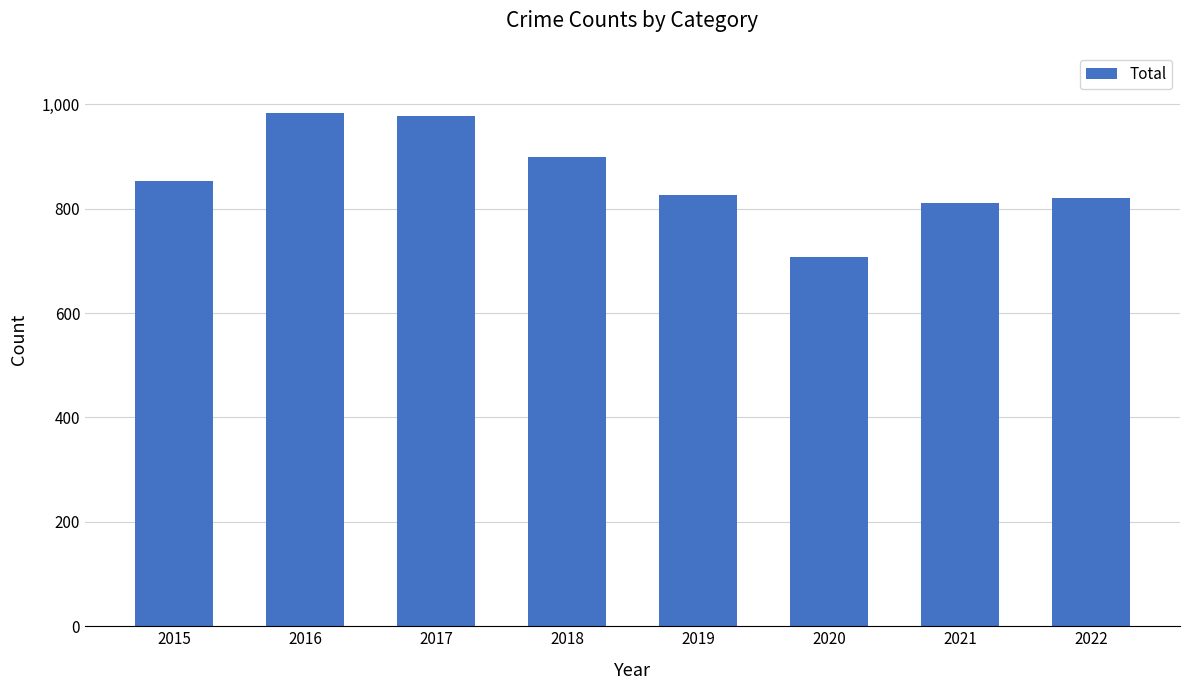

What is the approximate value at 2022, to the nearest 5?

820